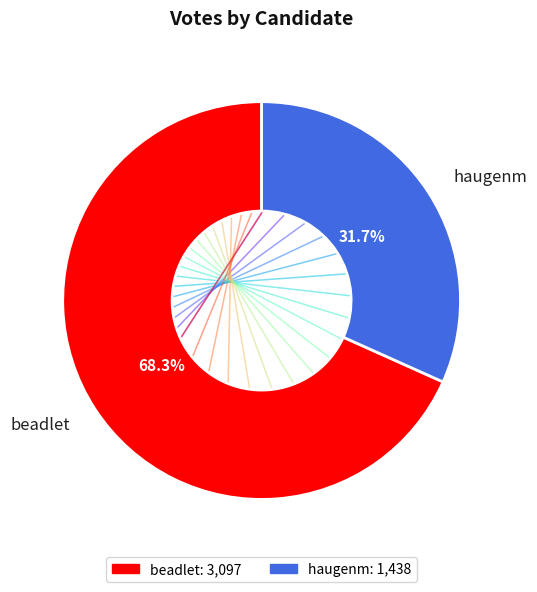

What is the largest slice in the pie chart?

beadlet